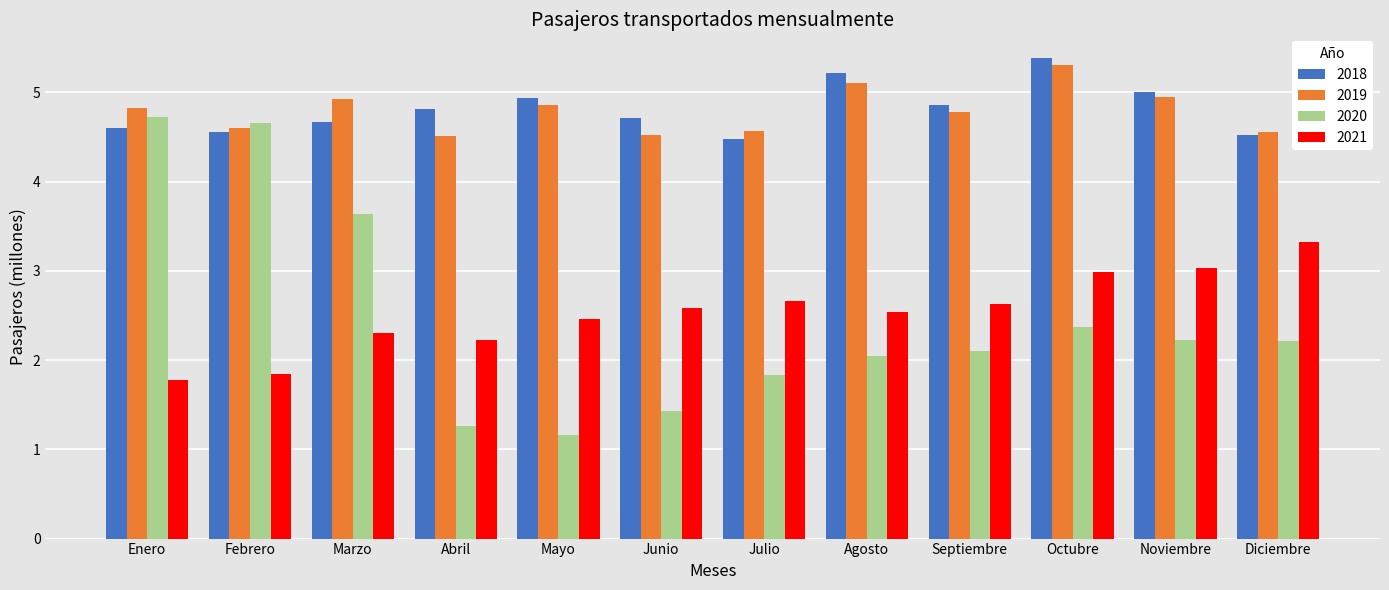

The 2020 series shows 3.5 at Diciembre. True or false?

False